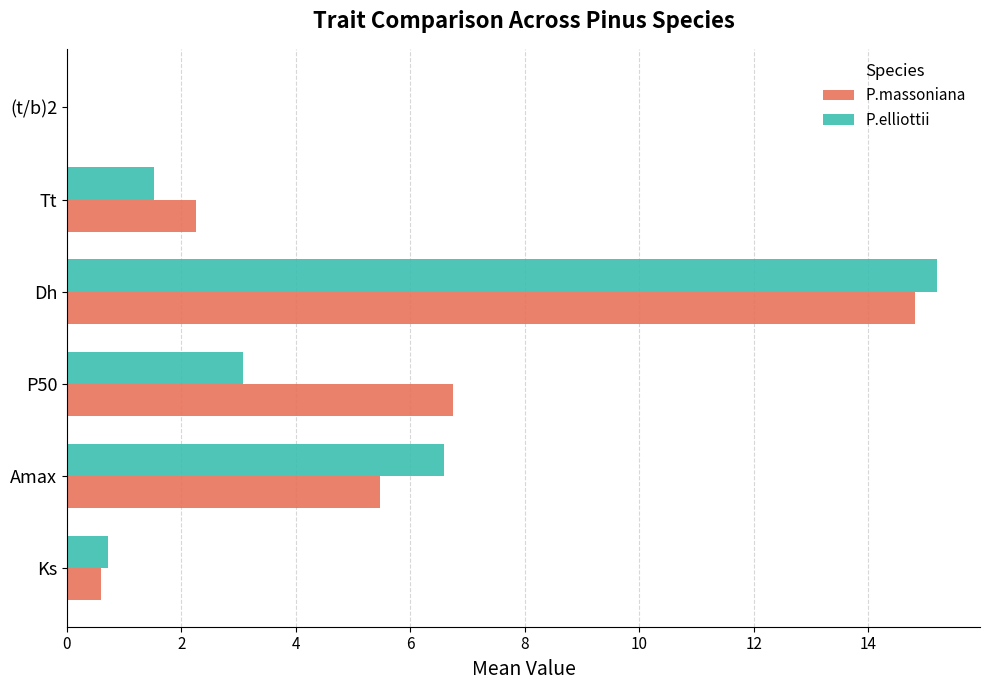

At which category is the sum across all series the highest?

Dh